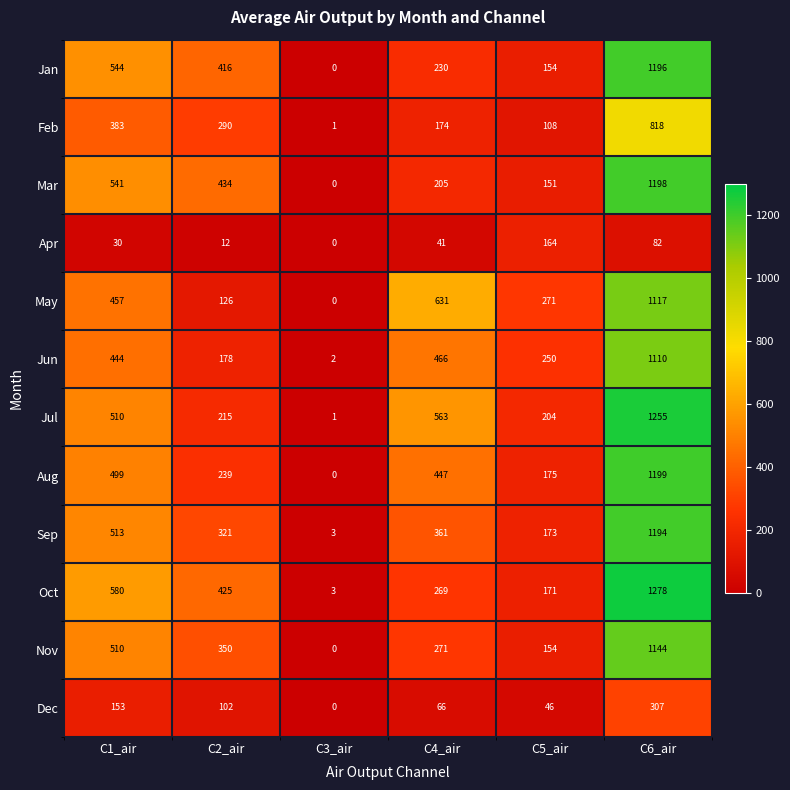

Which series has the largest total across all categories?

Jul